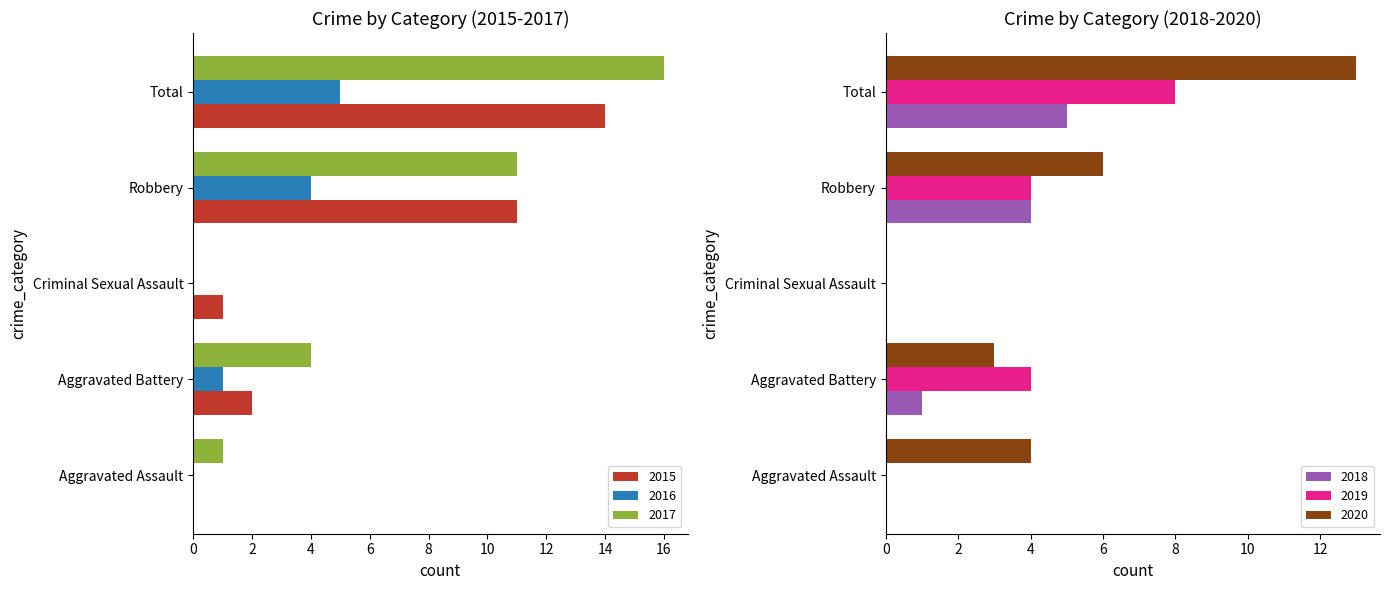

How many series are shown in this chart?

6